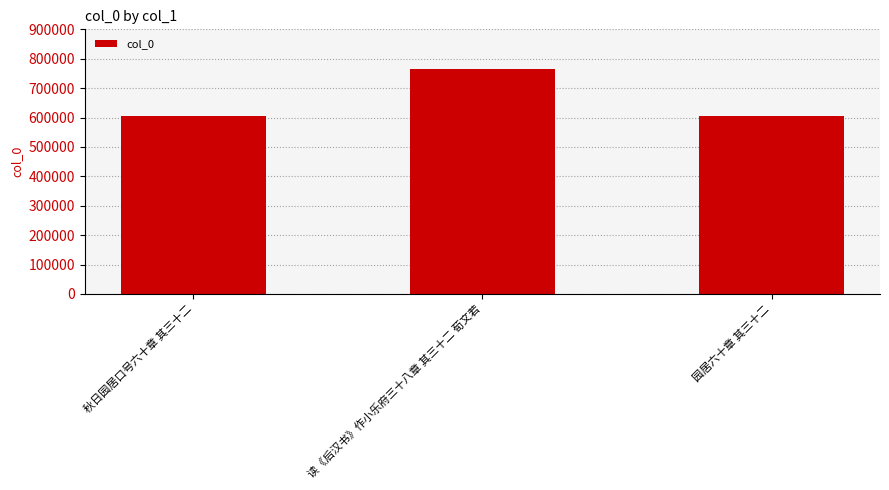

Between 秋日园居口号六十章 其三十二 and 读《后汉书》作小乐府三十八章 其三十二 荀文若, which is larger?

读《后汉书》作小乐府三十八章 其三十二 荀文若